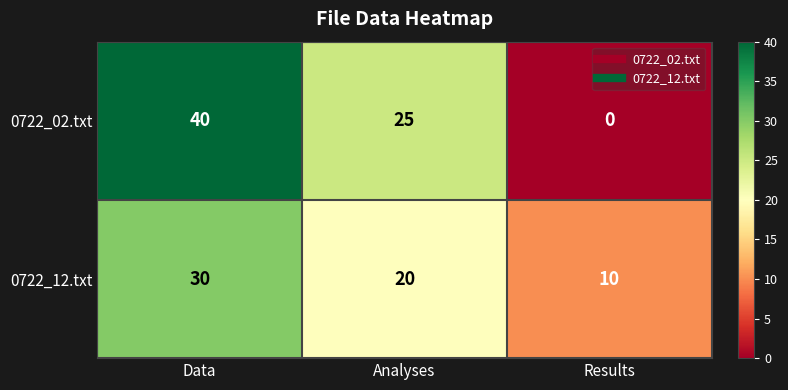

What value does the 0722_12.txt series have at Data, to the nearest 5?

30